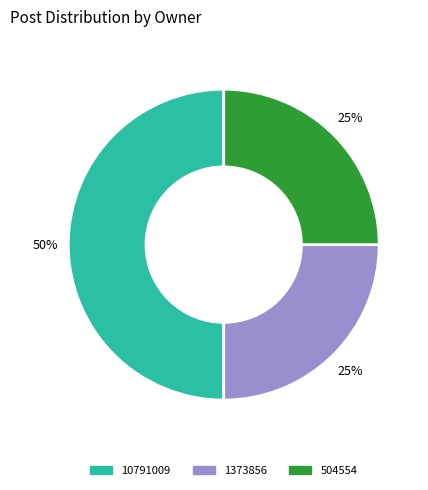

To the nearest percent, what is the average slice percentage?

33%